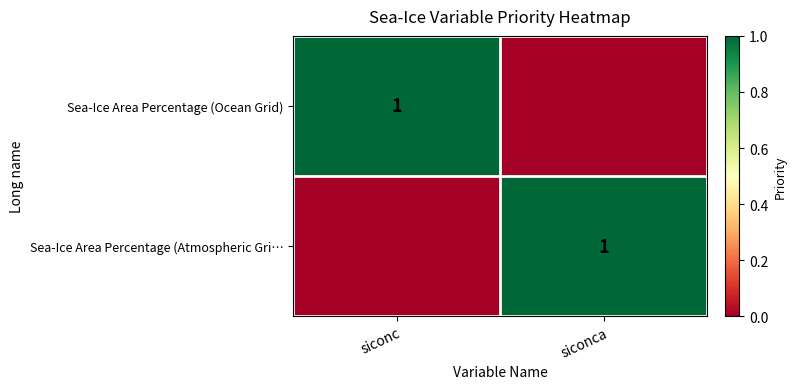

The value of Sea-Ice Area Percentage (Ocean Grid) at siconc is 1. True or false?

True